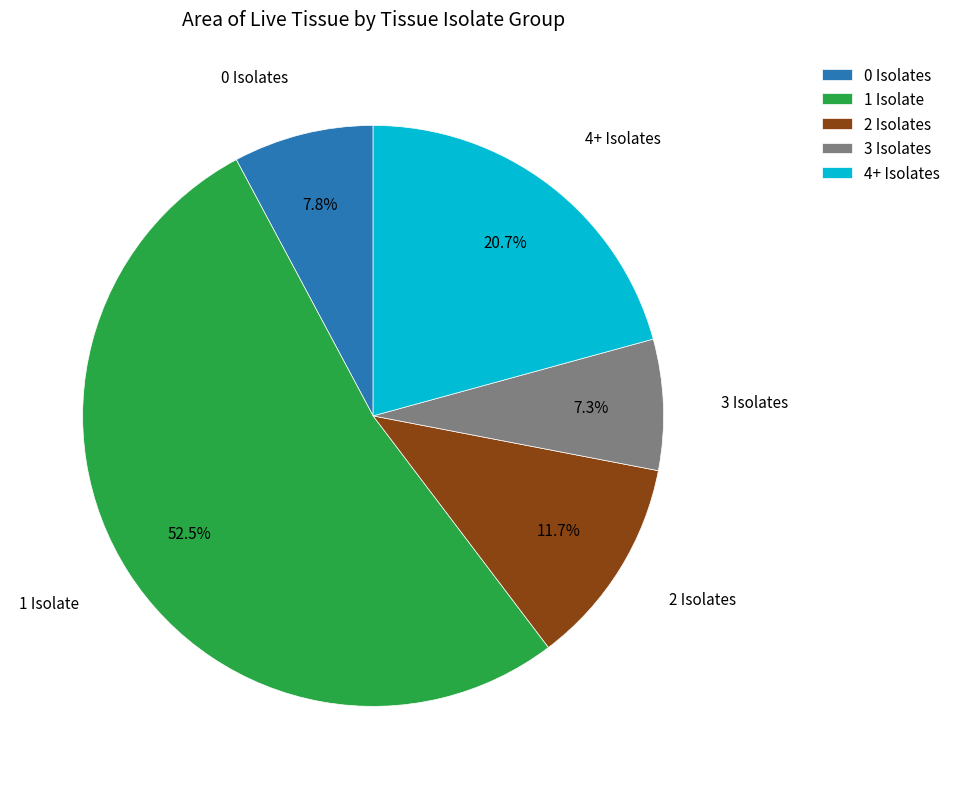

Which category has the smallest portion of the pie?

3 Isolates